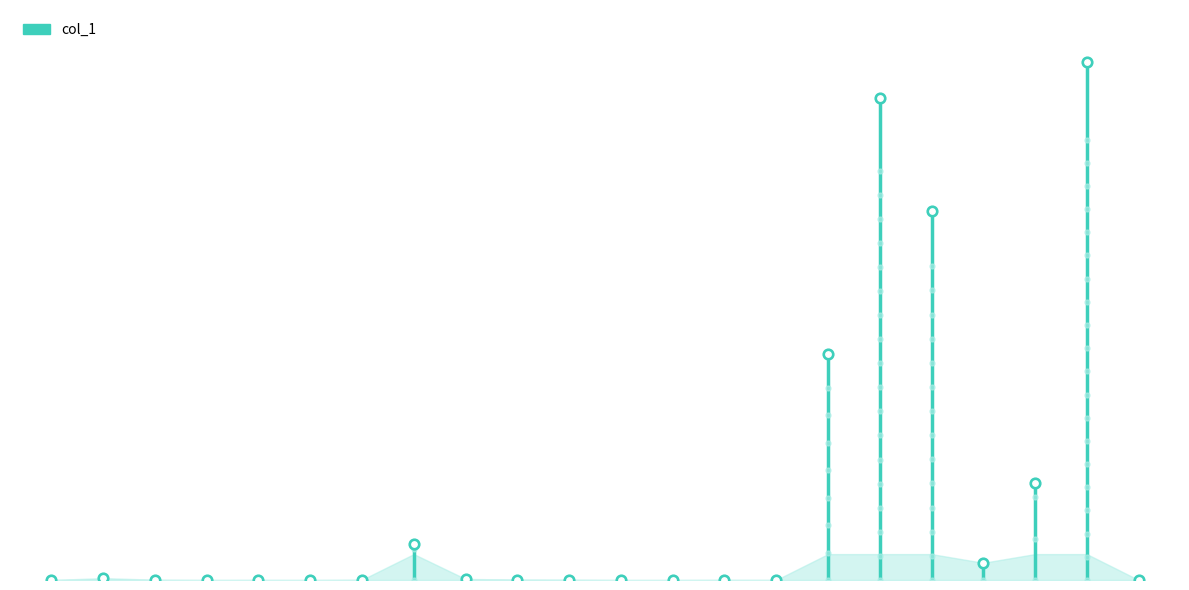

Approximately how many times larger is the value at 10 compared to 11?

45.4